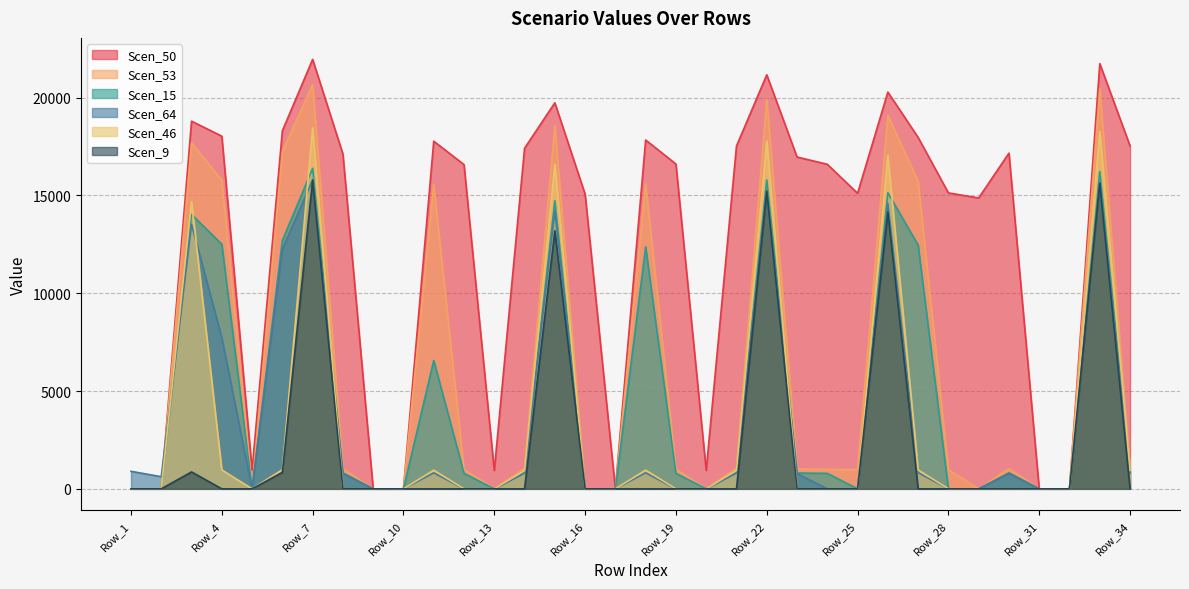

What are all the series names shown in the legend?

Scen_50, Scen_53, Scen_15, Scen_64, Scen_46, Scen_9